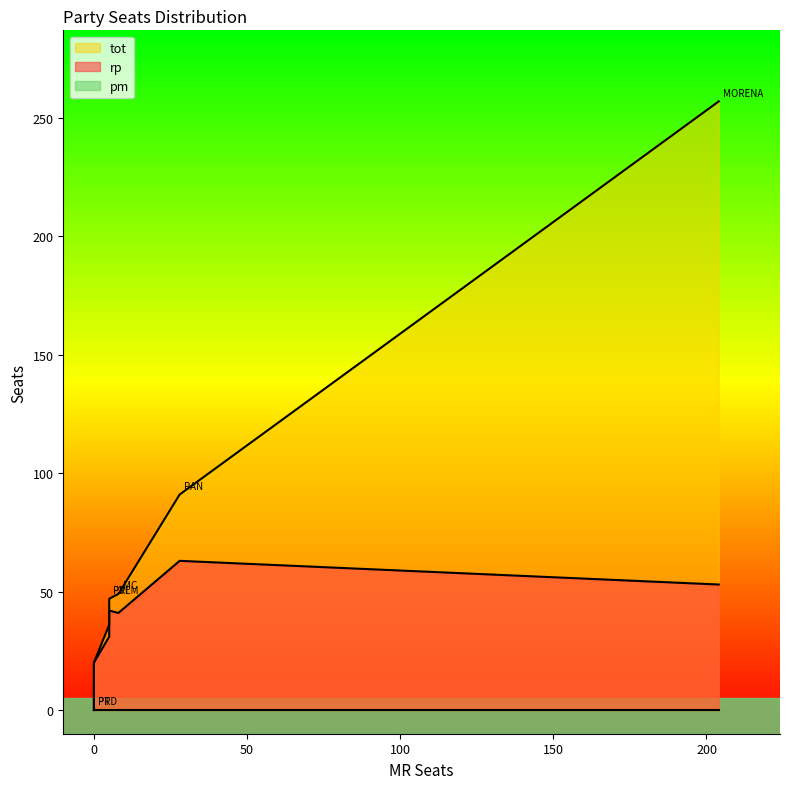

Which series changed the most between PAN and PRI?

tot